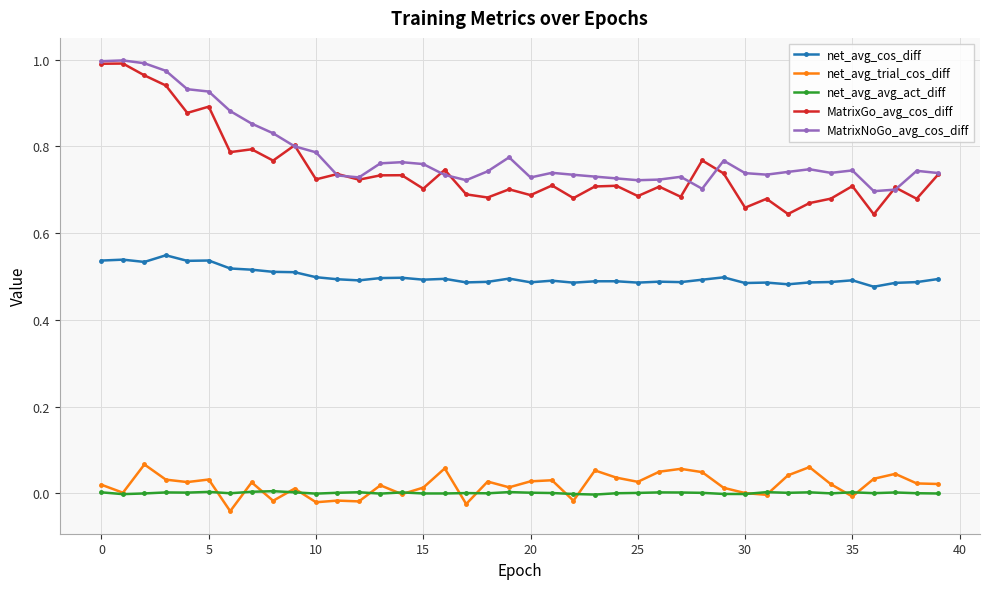

Which series has the widest spread of values?

MatrixGo_avg_cos_diff